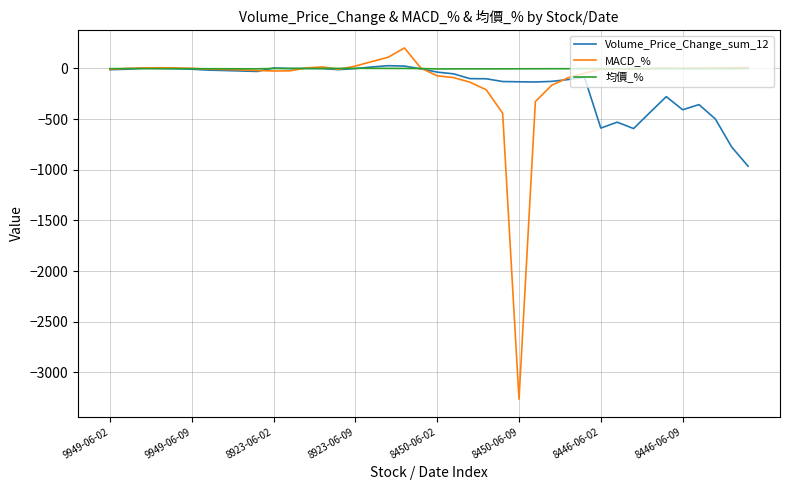

Which series has the widest spread of values?

MACD_%